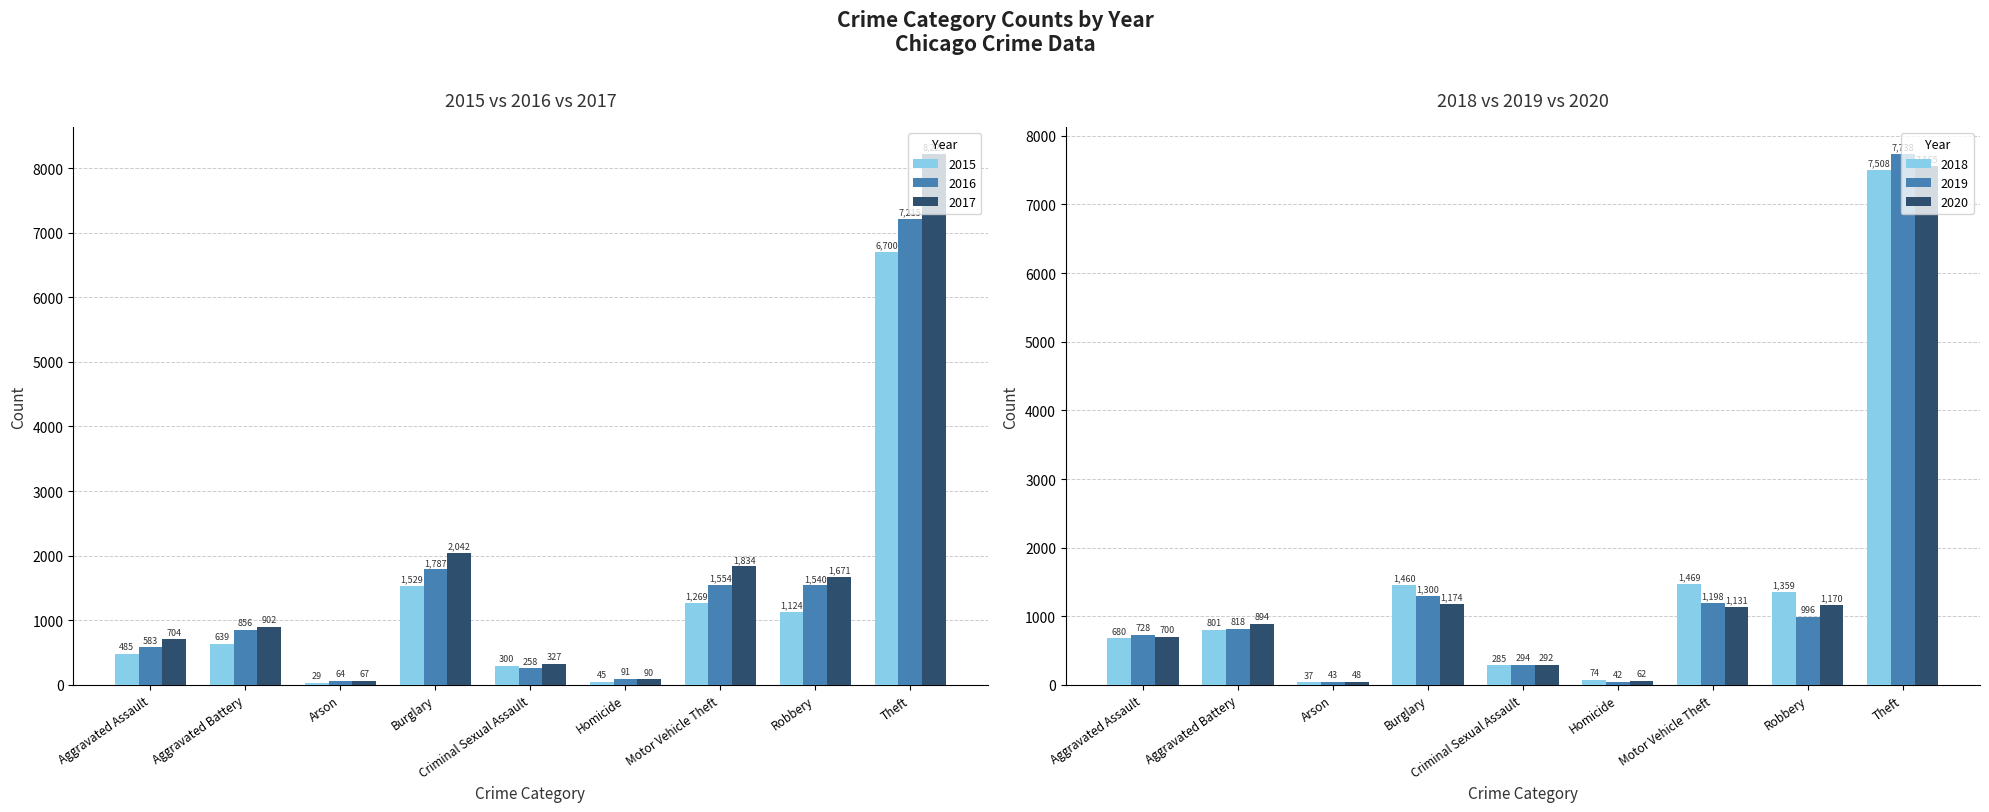

How many data points in 2015 are less than 639?

4